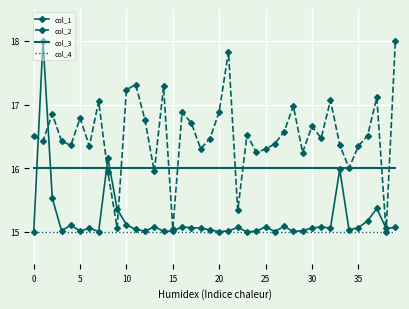

True or false: col_3 and col_4 intersect in this chart.

False